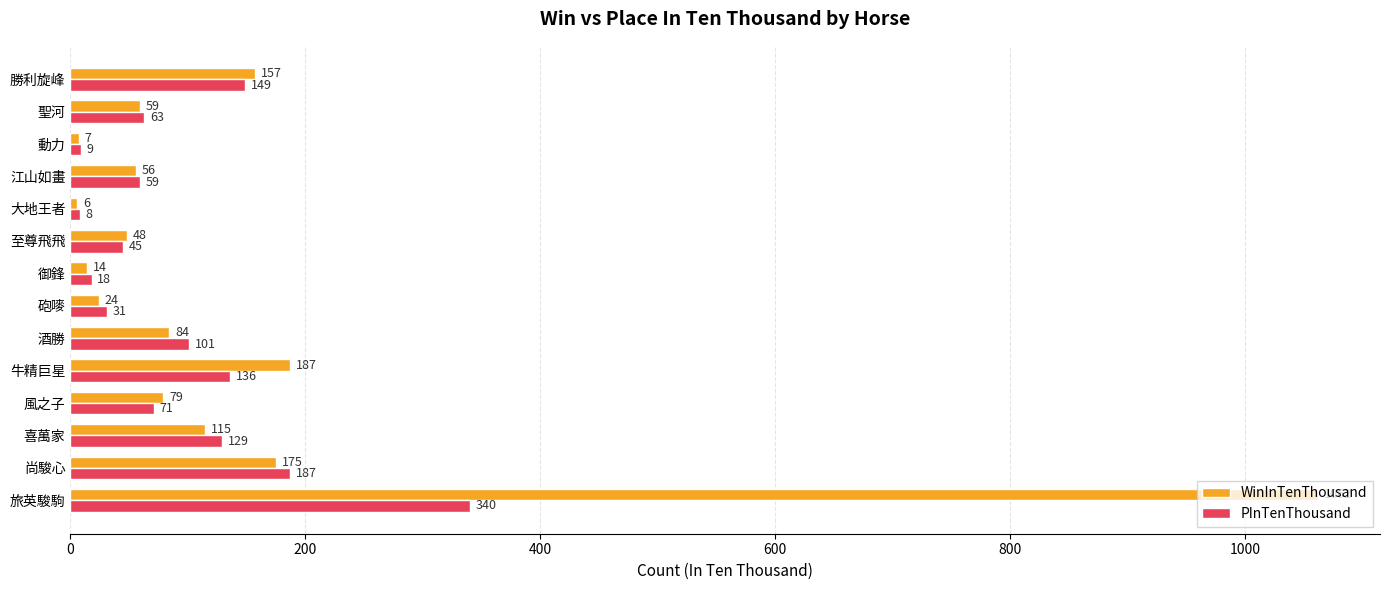

What is the average value of the PInTenThousand series?

96